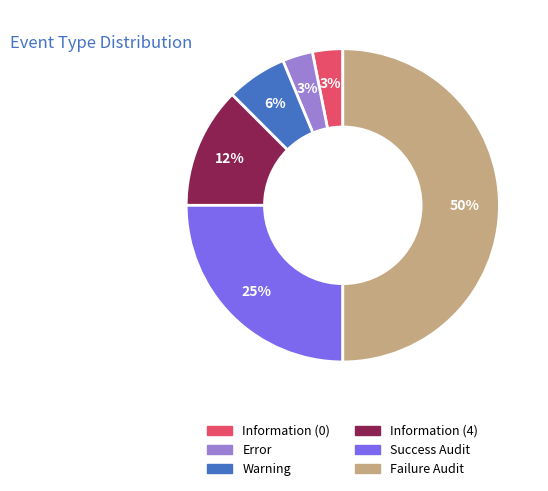

Is the sum of Error and Information (0) greater than half?

No